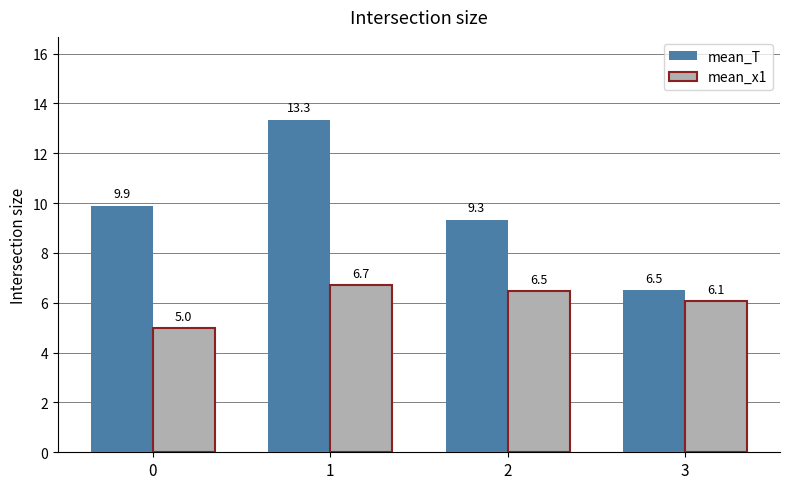

Which label corresponds to the largest value in the chart?

1